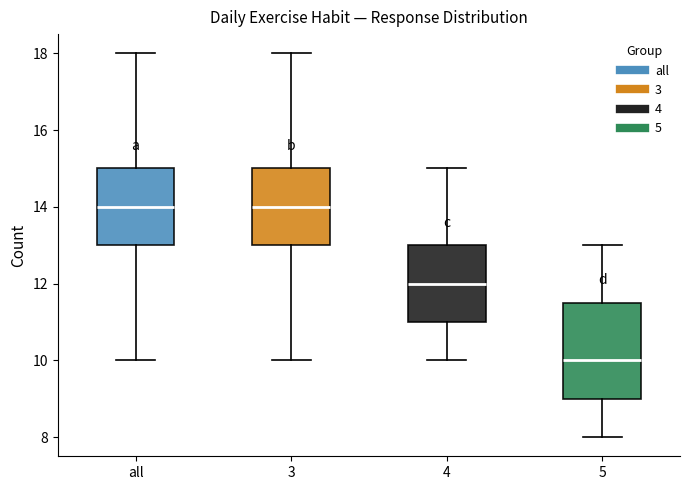

Reading left to right, read every box against the y-axis: the position of its median line, the range the box covers, and the ends of its whiskers. The values are not printed on the chart, so give them approximately, as read against the axis.

all: median 14.0, box 13.0 to 15.0, whiskers 10.0 to 18.0
3: median 14.0, box 13.0 to 15.0, whiskers 10.0 to 18.0
4: median 12.0, box 11.0 to 13.0, whiskers 10.0 to 15.0
5: median 10.0, box 9.0 to 11.6, whiskers 8.0 to 13.0